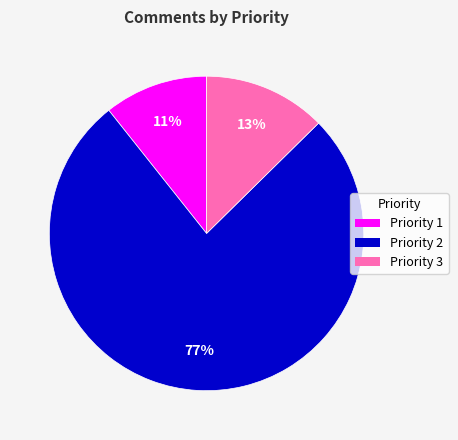

Do Priority 1 and Priority 2 together represent more than half of the pie?

Yes